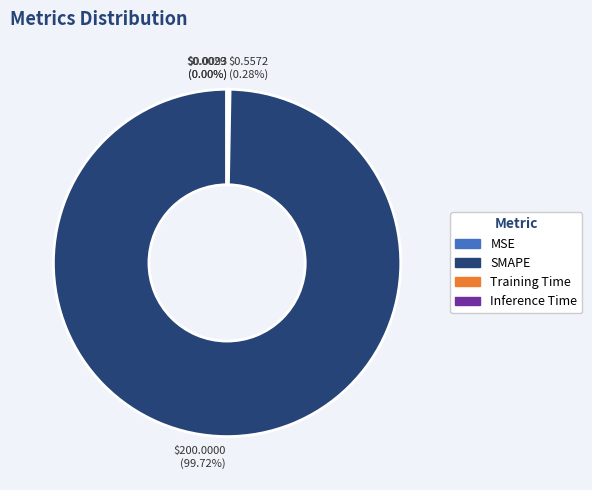

What is the largest slice in the pie chart?

SMAPE